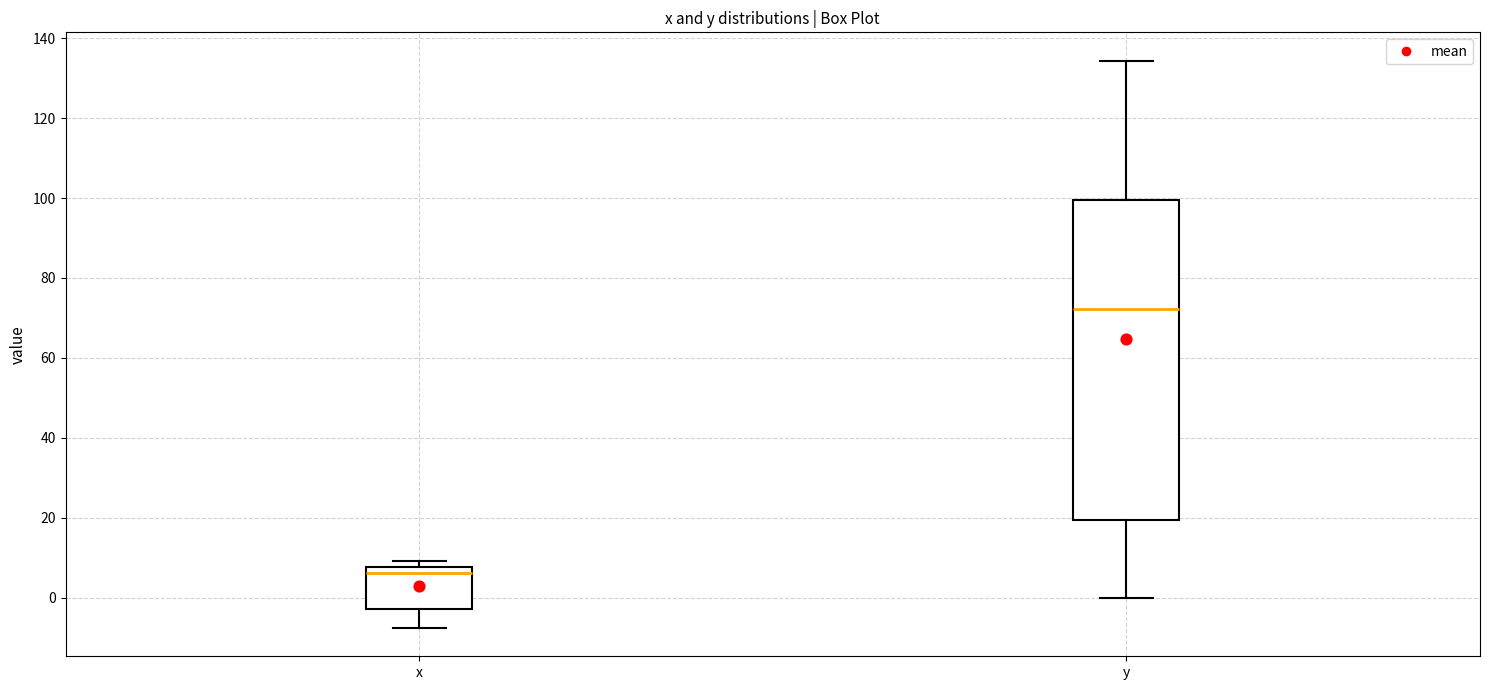

Reading left to right, read every box against the y-axis: the position of its median line, the range the box covers, and the ends of its whiskers. The values are not printed on the chart, so give them approximately, as read against the axis.

x: median 6, box -2 to 8, whiskers -8 to 10
y: median 72, box 20 to 100, whiskers 0 to 134